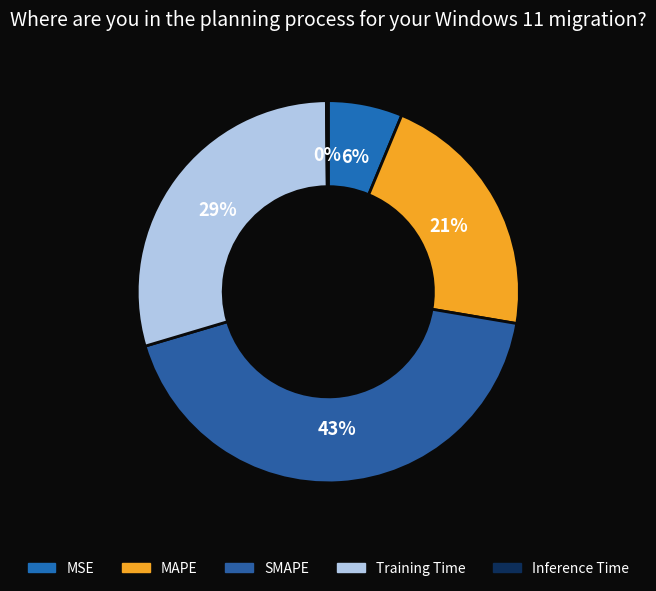

Which category has the smallest portion of the pie?

Inference Time